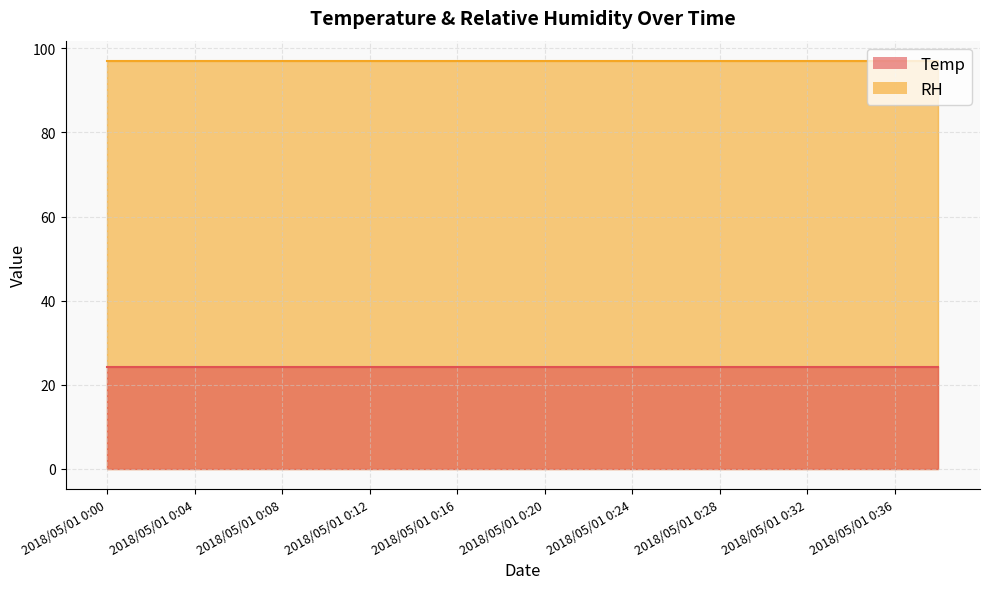

What is the spread (max minus min) of values at 2018/05/01 0:39?

72.7